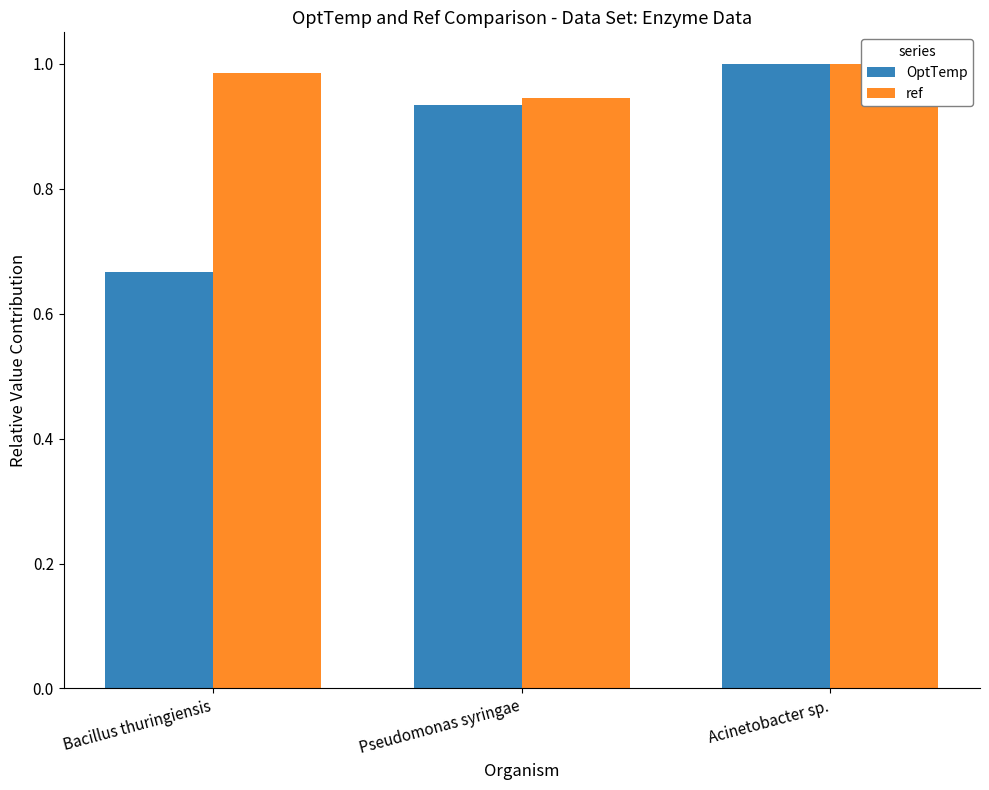

What is the sum of all OptTemp values?

2.6